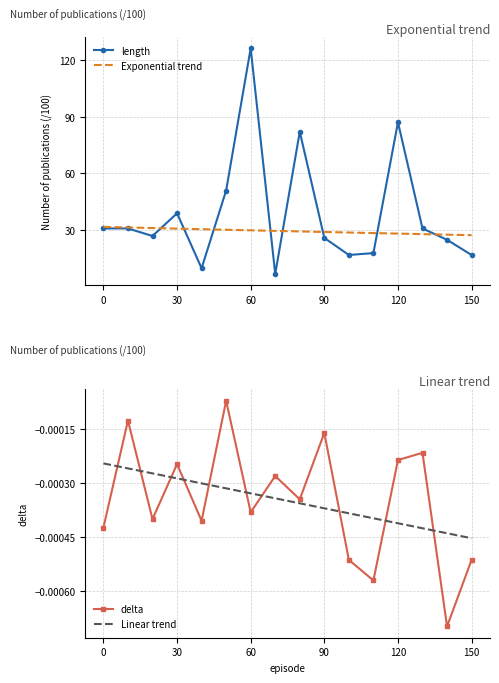

Which series ends up on top after the final intersection of Linear trend and delta?

Linear trend